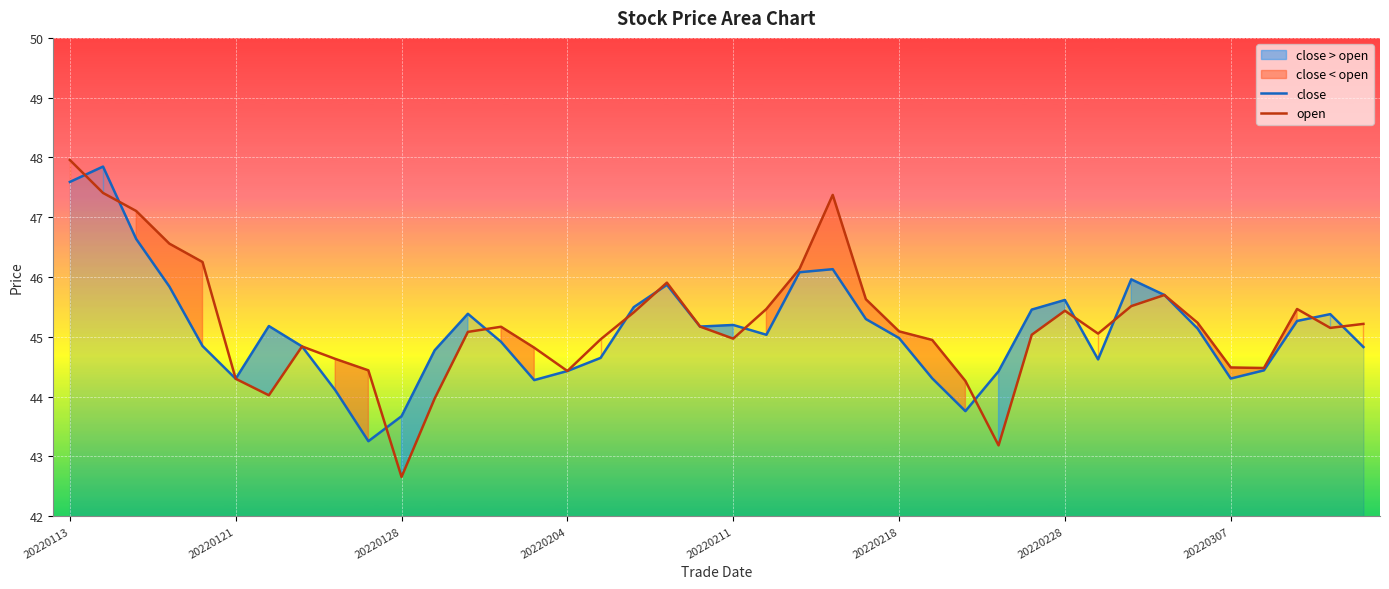

How many intersections are there between open and close?

12